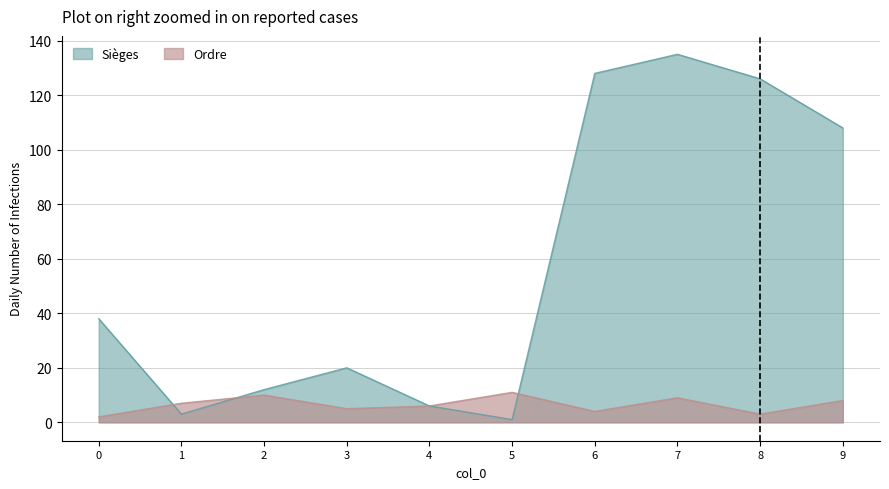

What is the maximum value shown in the chart?

135